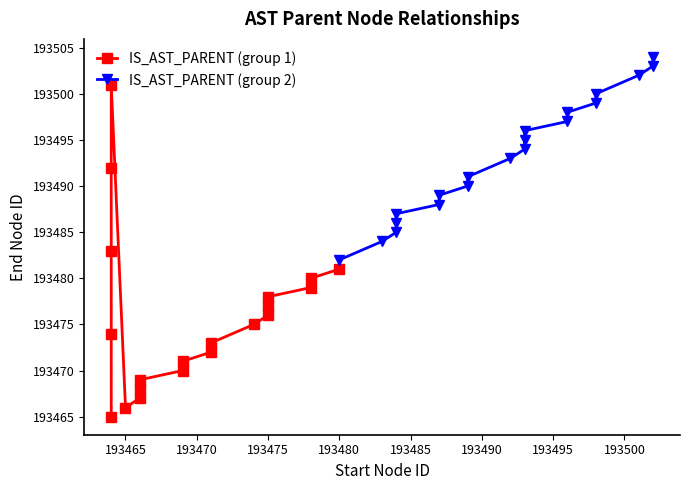

The value of IS_AST_PARENT (group 1) at 193495 is 320695. True or false?

False